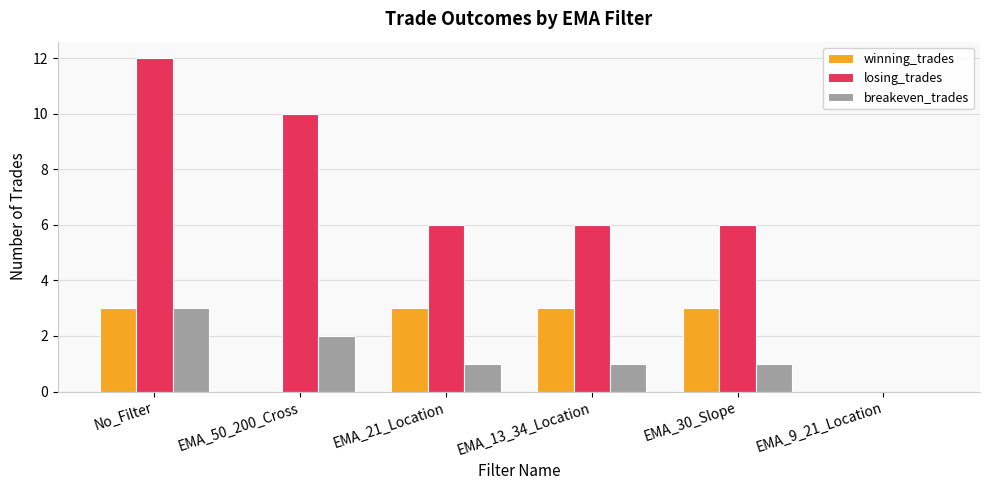

At which label does losing_trades first exceed 6?

No_Filter